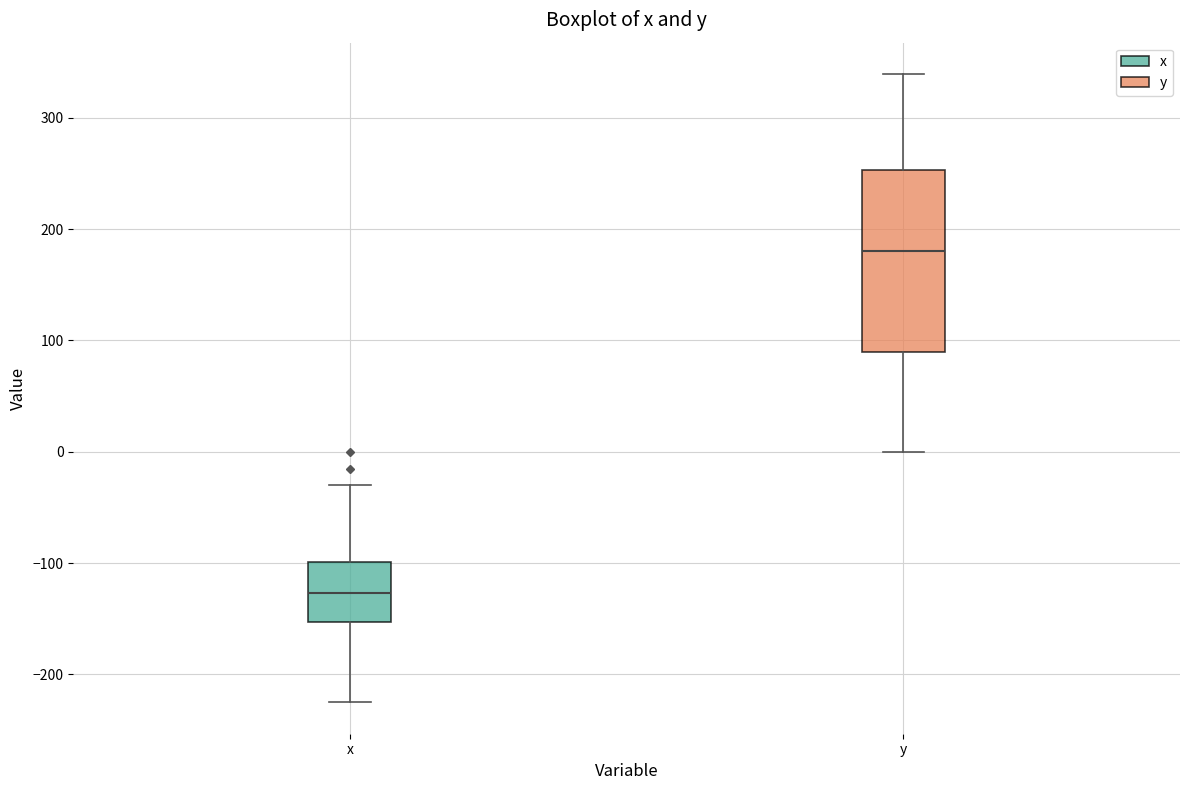

Reading left to right, transcribe this box plot: for each box, give where its median line is, the range the box spans, and where its two whiskers end, as read against the y-axis. The values are not printed on the chart, so give them approximately, as read against the axis.

x: median -130, box -150 to -100, whiskers -220 to -30
y: median 180, box 90 to 250, whiskers 0 to 340